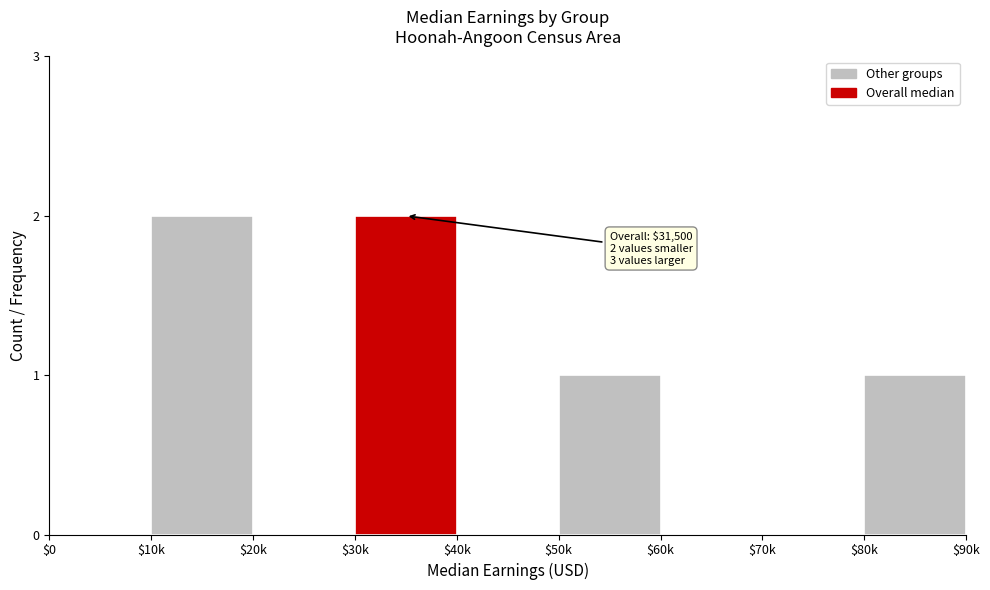

What is the sum of all values?

6